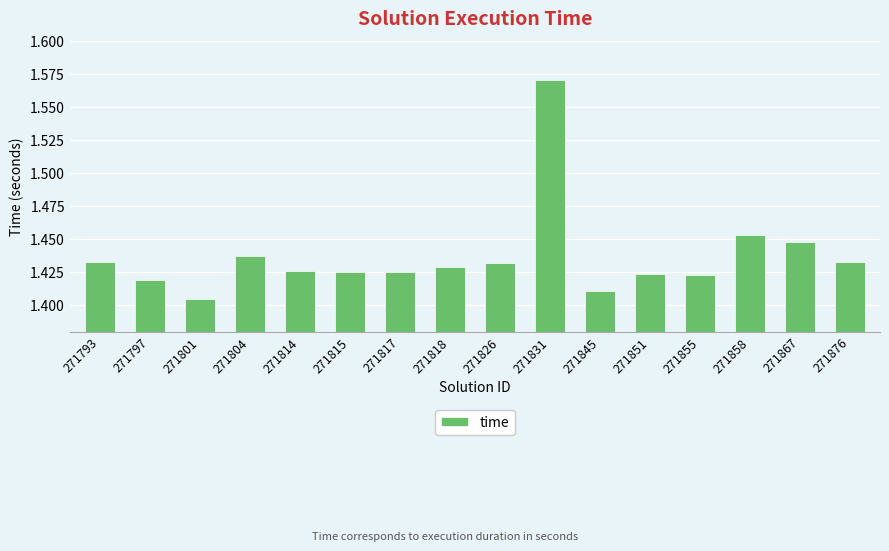

What is the sum of the values at 271818 and 271851?

2.9